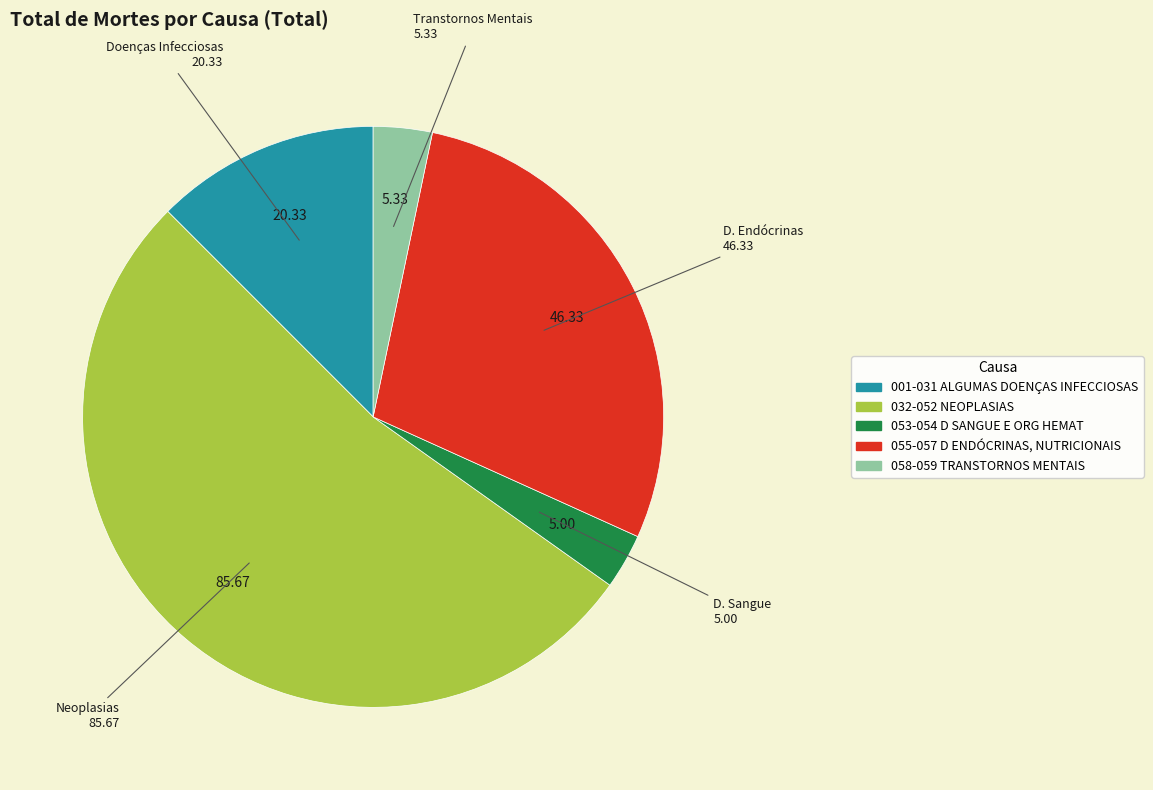

Does any single category account for the majority?

Yes